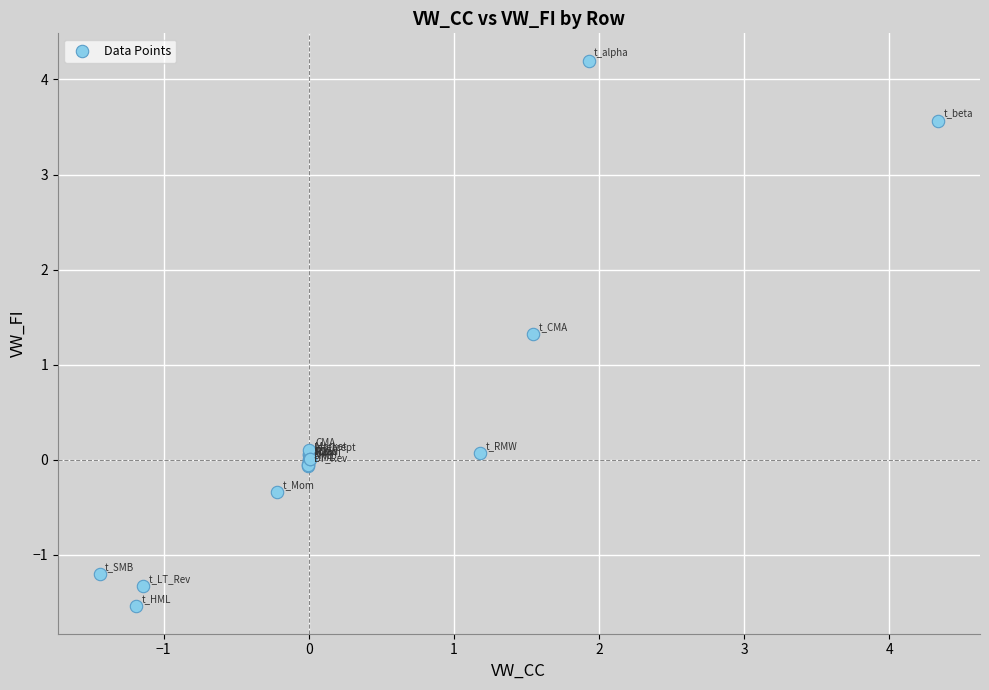

What Y value in the scatter plot is closest to 1?

1.3